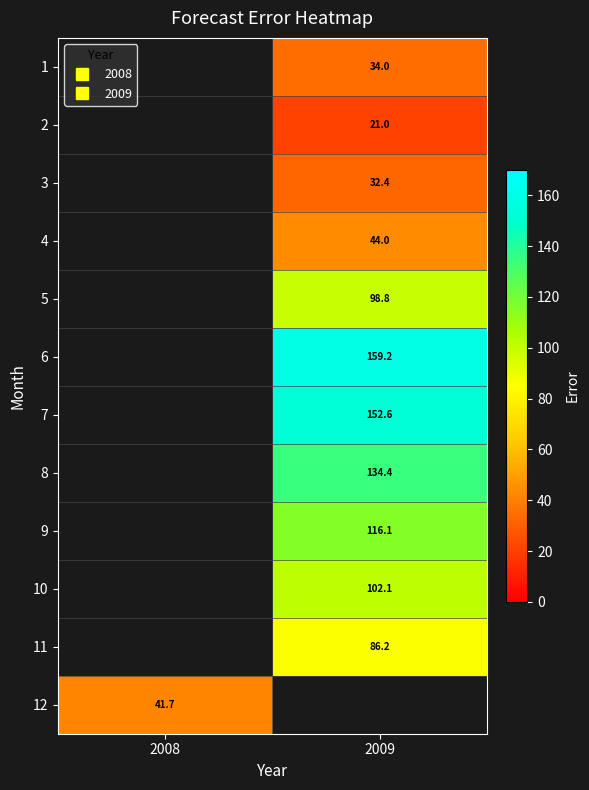

At 2009, list the series in order from smallest to largest.

2, 3, 1, 4, 11, 5, 10, 9, 8, 7, 6, 12